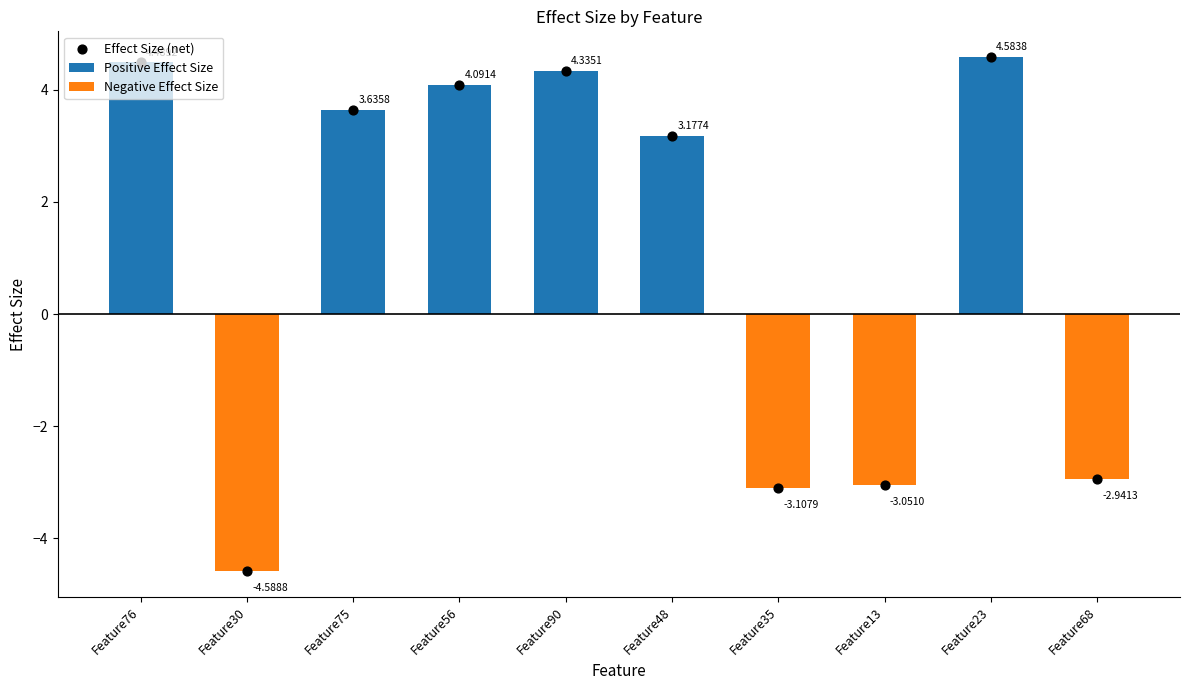

Is the value of Effect Size (net) at Feature23 greater than the value of Negative Effect Size at Feature30?

Yes